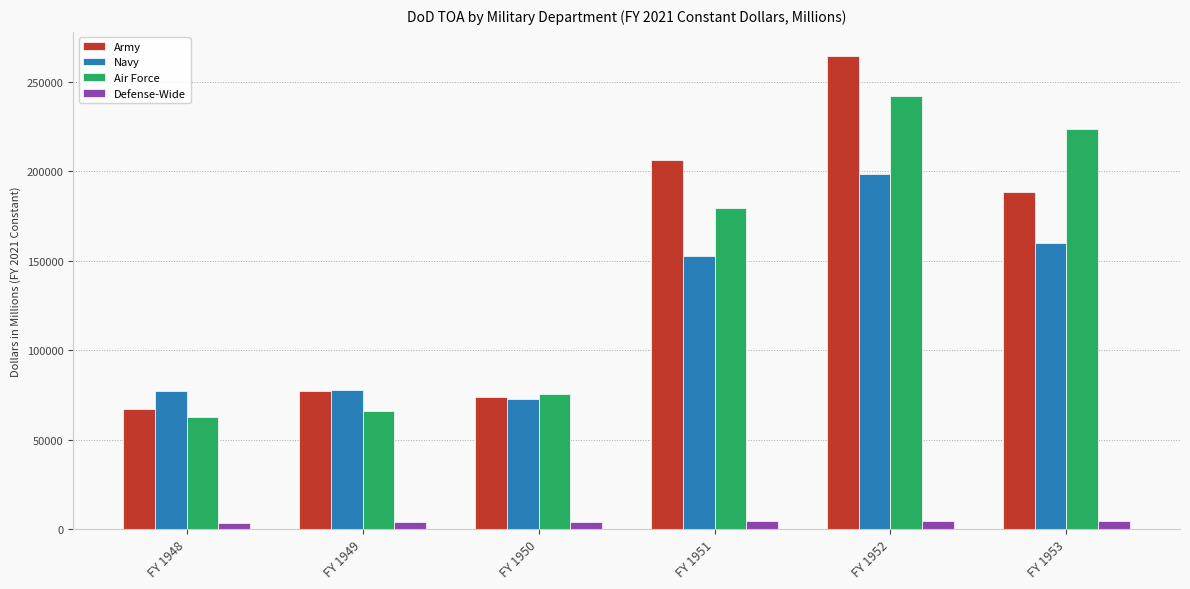

What is the difference between the Defense-Wide values at FY 1949 and FY 1950?

310